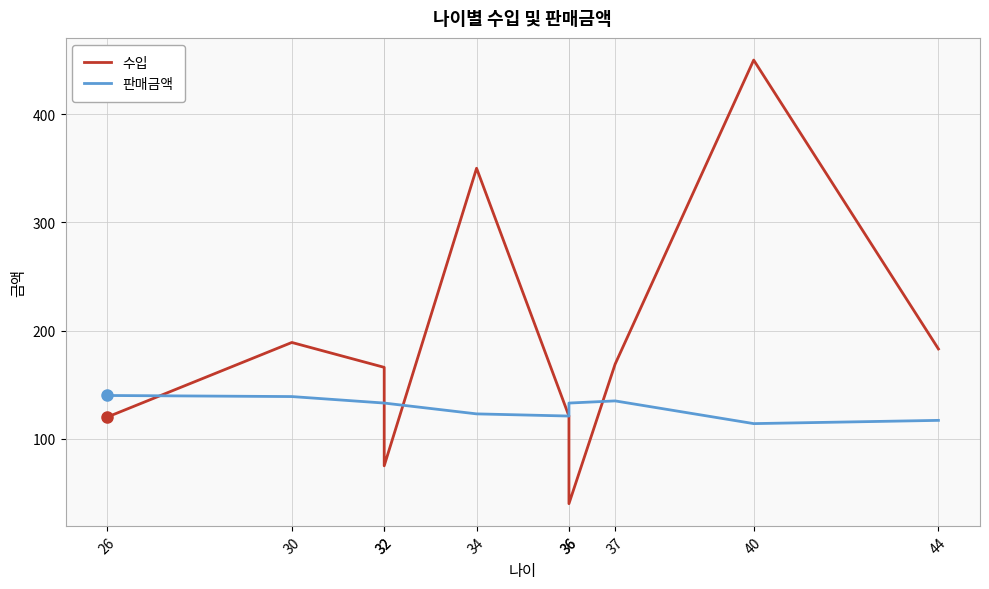

Which series has the largest total across all categories?

수입